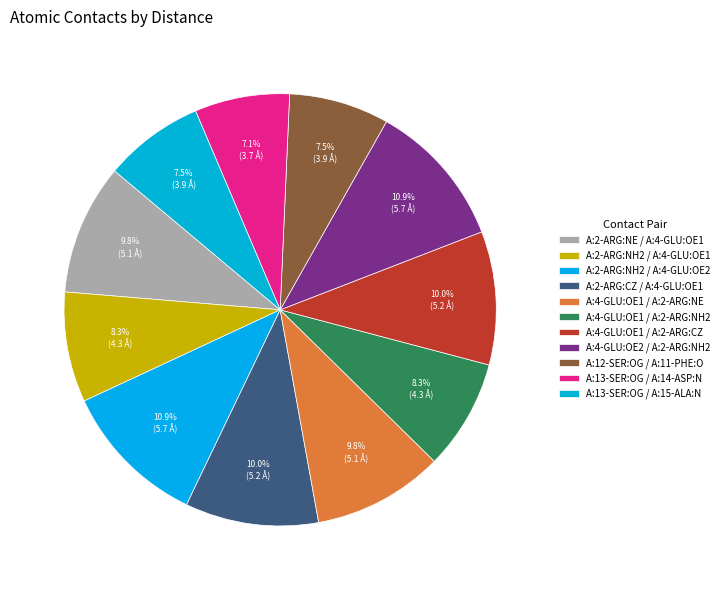

What is the total percentage of A:4-GLU:OE1 / A:2-ARG:CZ and A:13-SER:OG / A:15-ALA:N?

17.5%